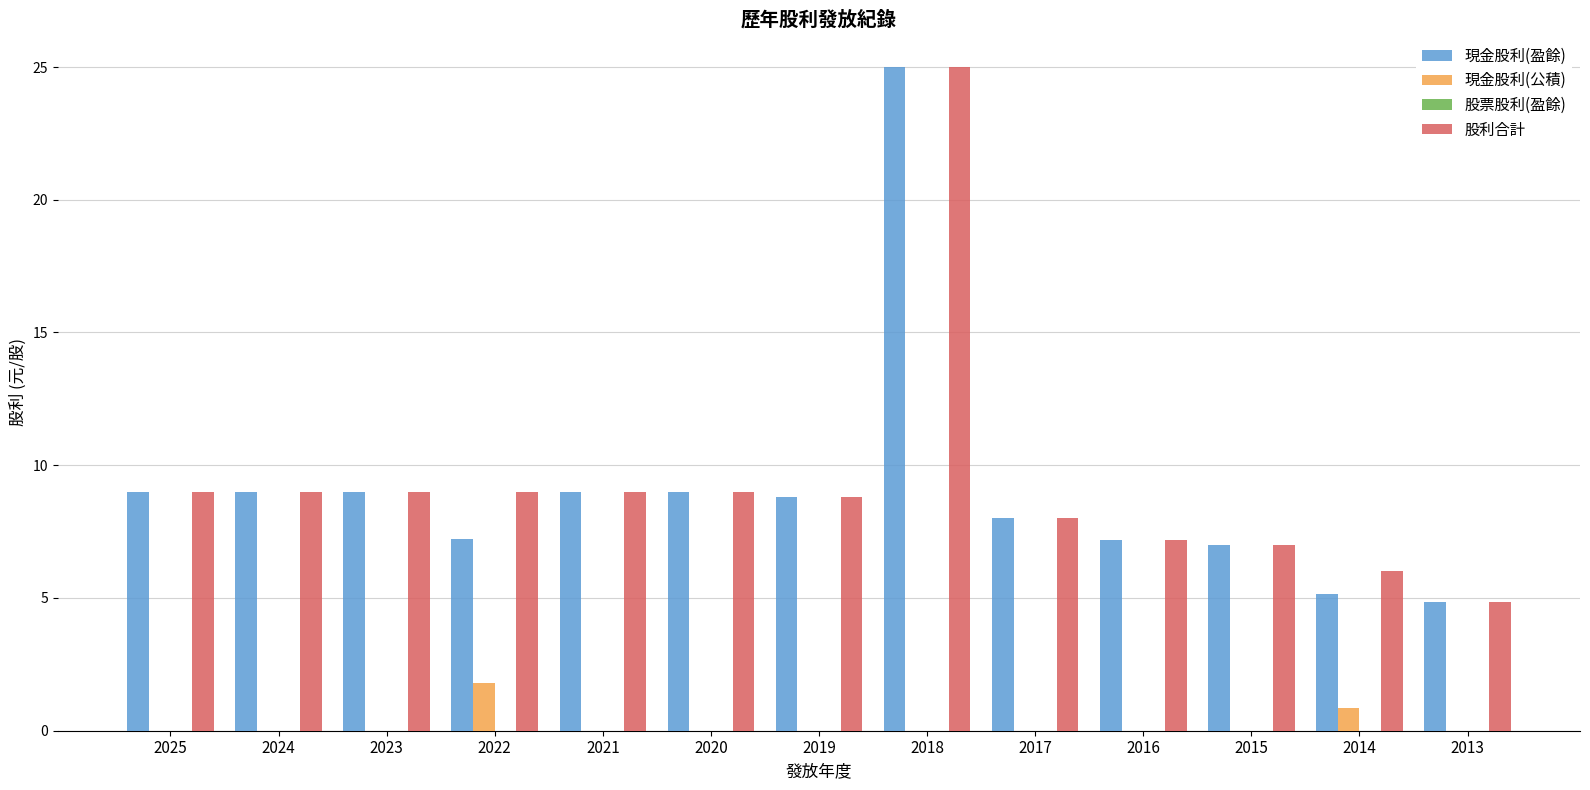

Count the number of categories in the chart.

13